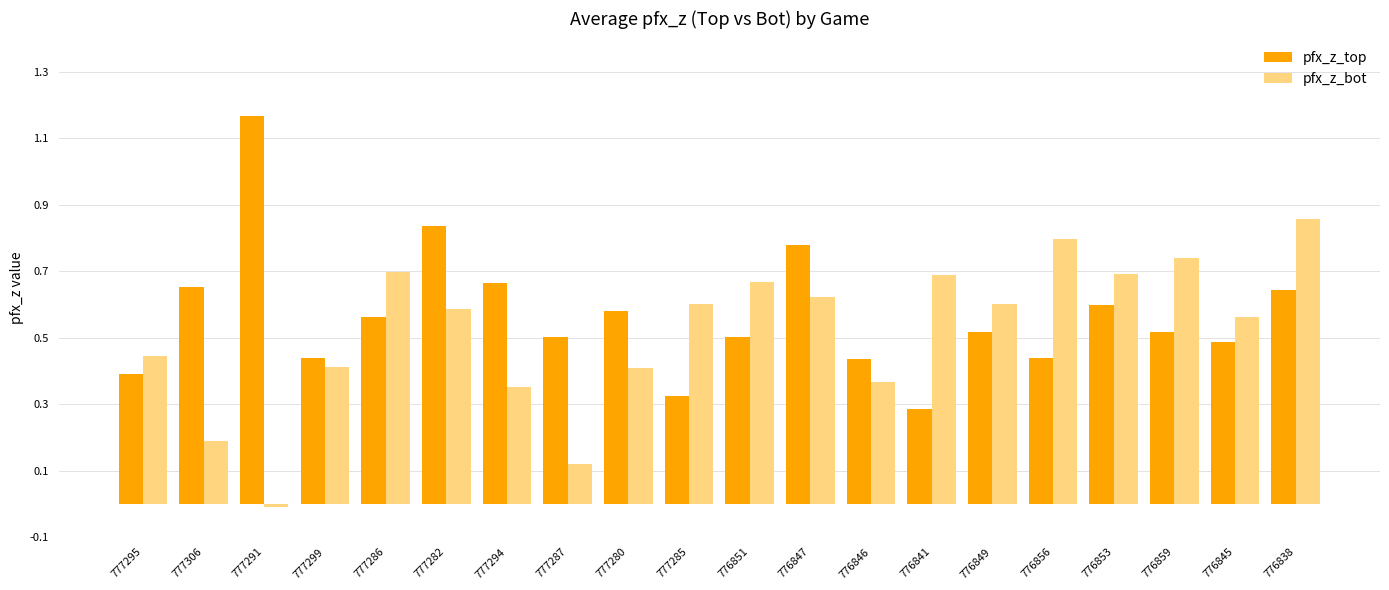

Between 777286 and 777294, which series saw the biggest shift?

pfx_z_bot